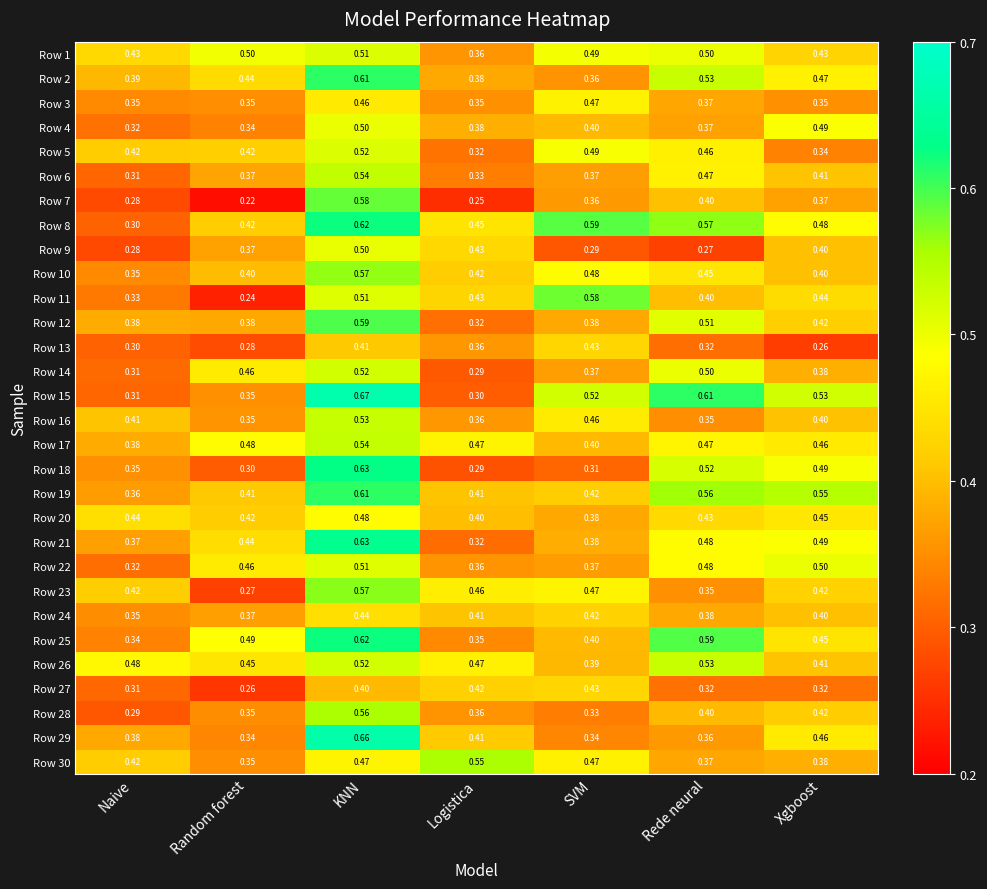

At how many categories does at least one series exceed 0?

7